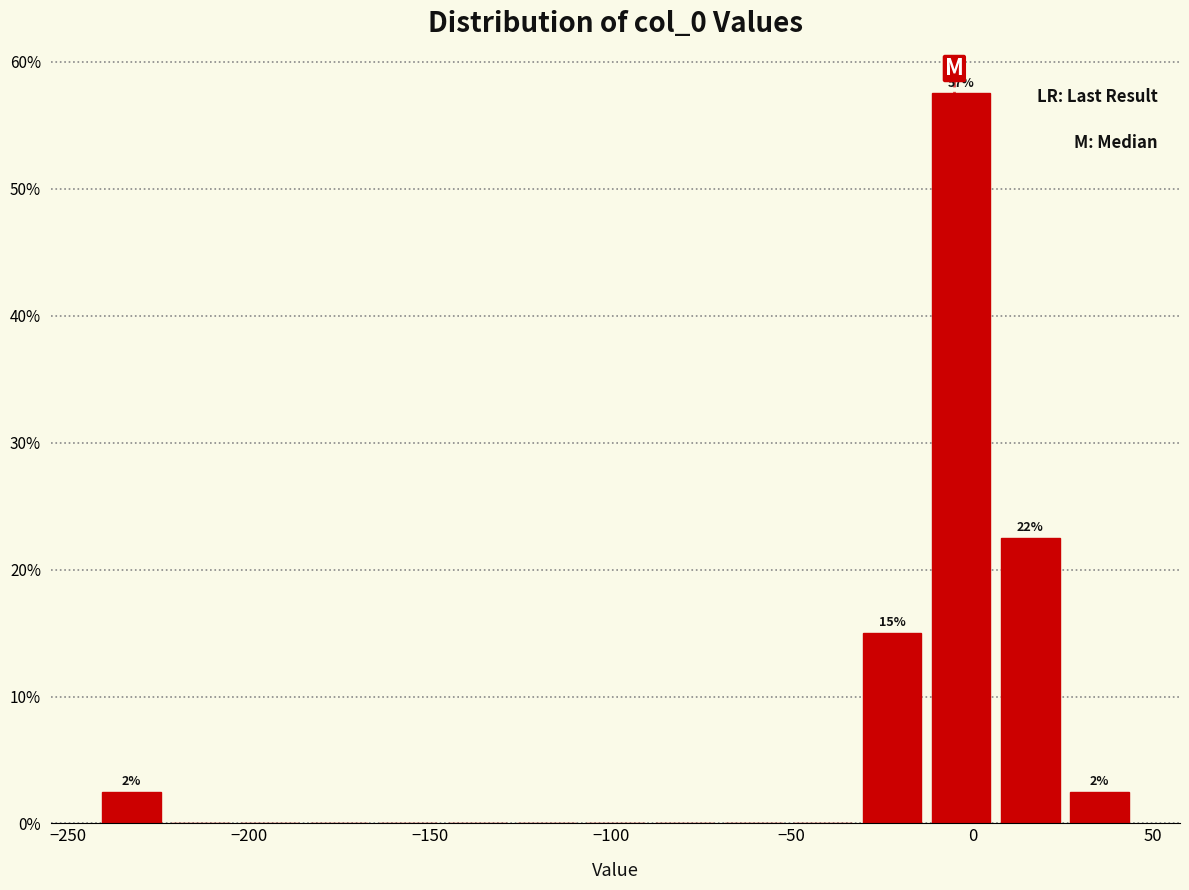

Around what value on the x-axis is the tallest bar? Give the approximate position of its centre, as read against the axis.

-5